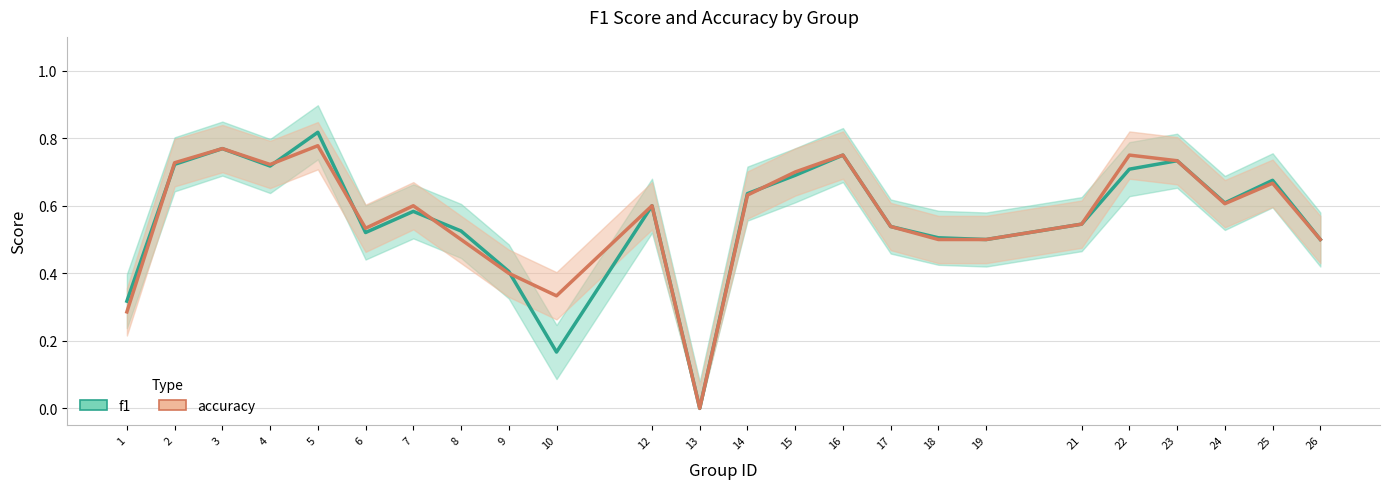

Which series ends up on top after the final intersection of accuracy and f1?

accuracy